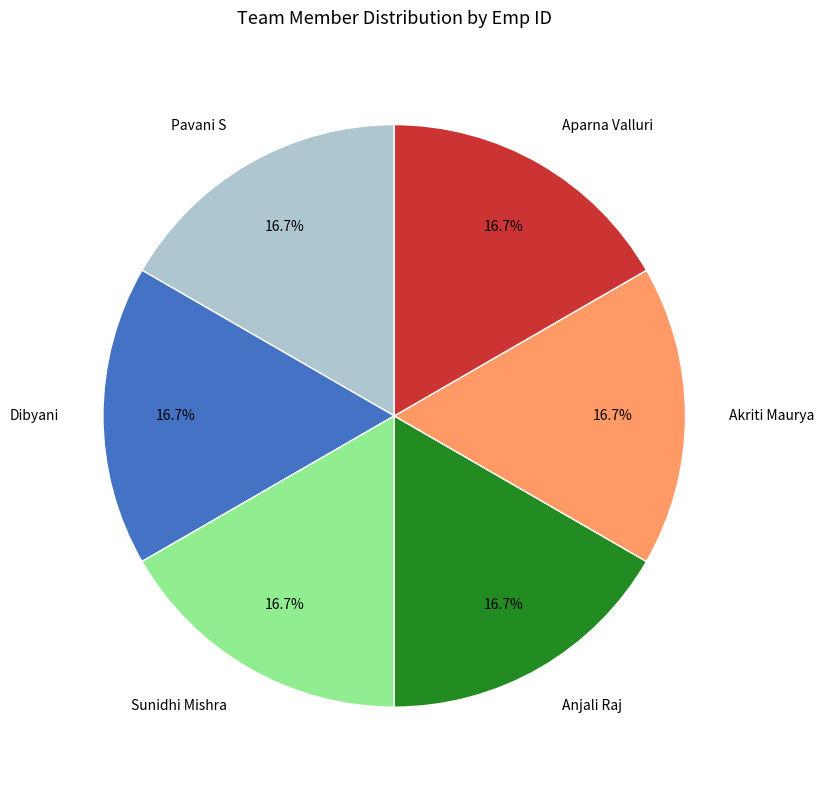

The Sunidhi Mishra slice represents 23% of the pie. True or false?

False